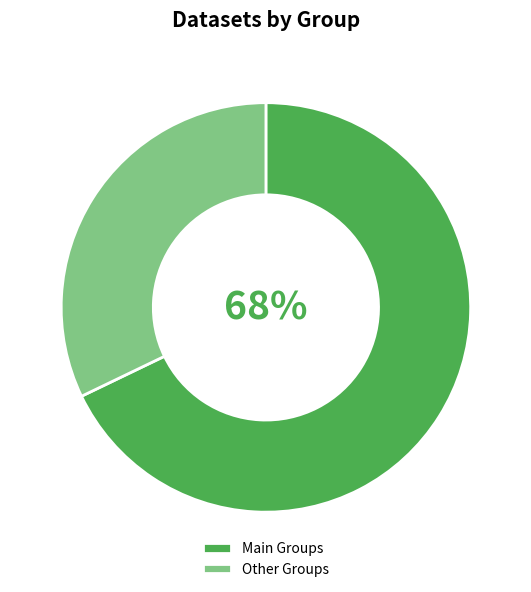

How many segments does this pie chart have?

2